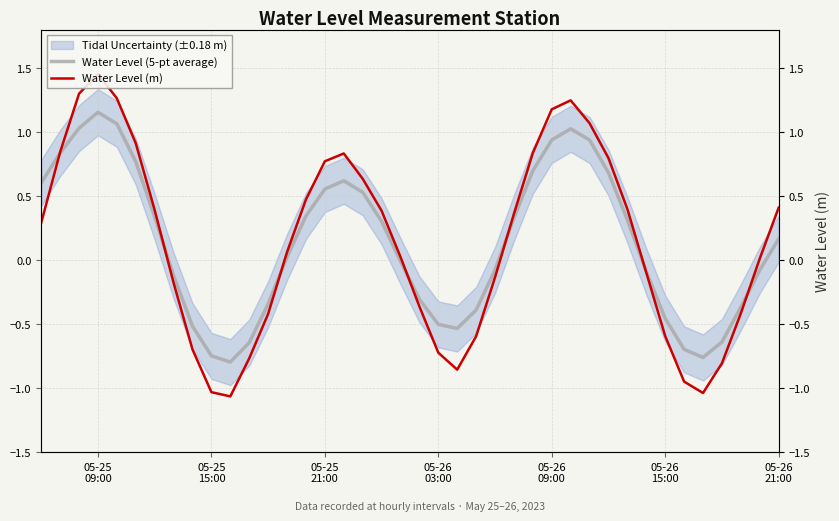

True or false: Water Level (m) has more than 0 points higher than both neighbors.

True